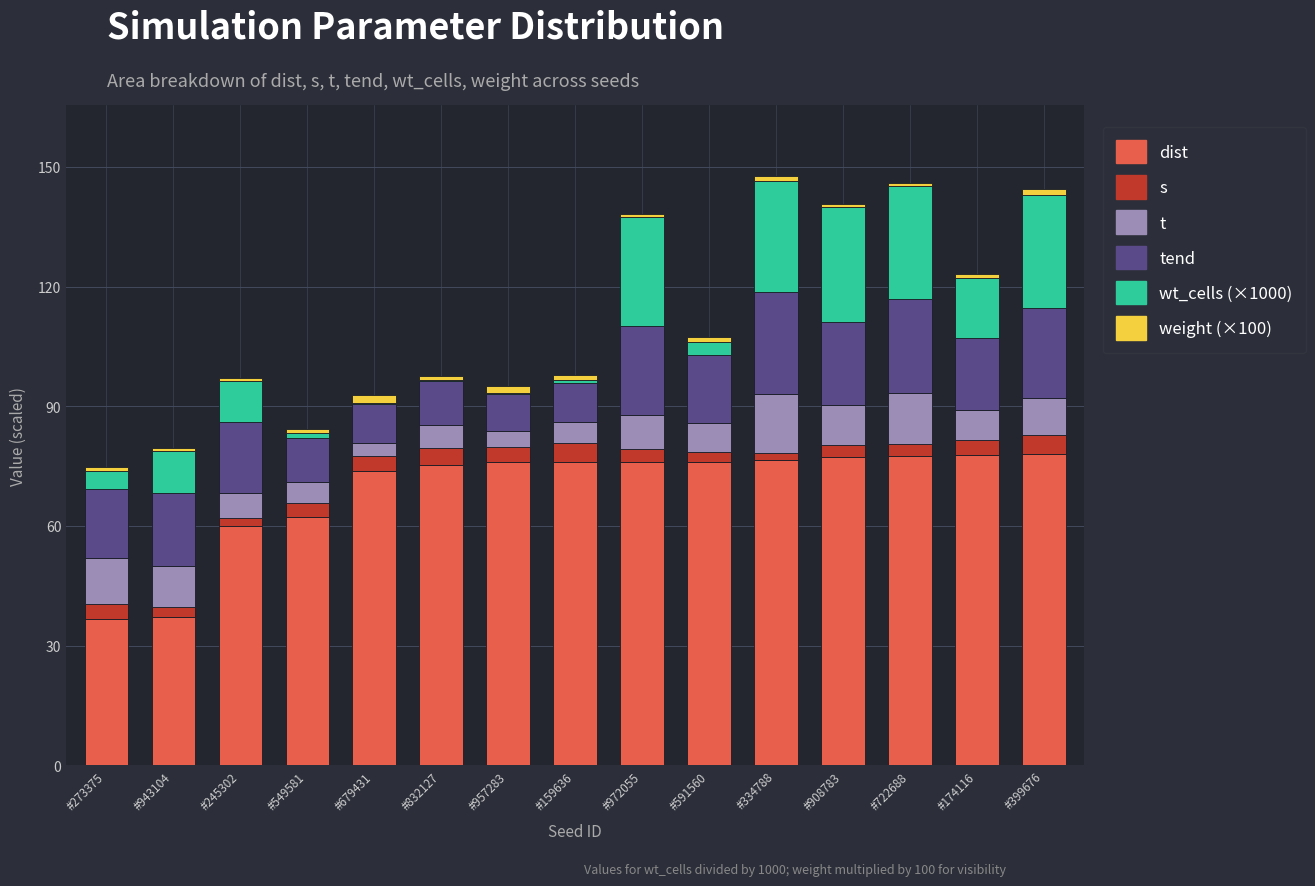

Does the chart contain stacked bars?

Yes